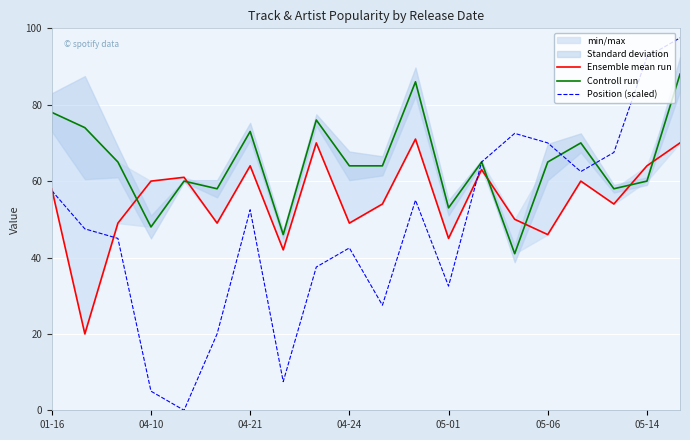

Rank the series by their average value, from highest to lowest.

Controll run, Ensemble mean run, Position (scaled)